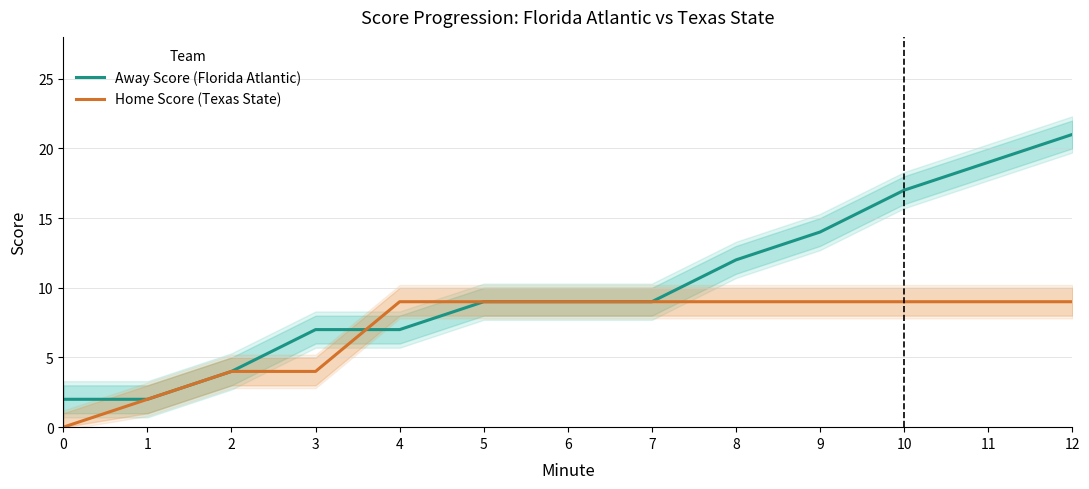

What is the difference between the Away Score (Florida Atlantic) values at 9 and 12?

7